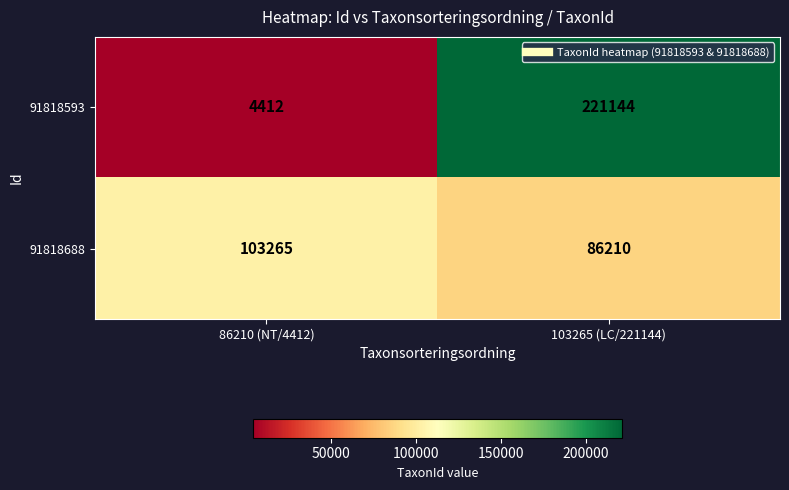

Which series has the largest total across all categories?

91818593